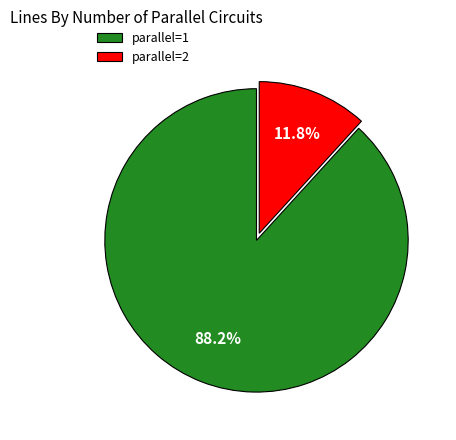

Rank the categories by value from highest to lowest.

parallel=1, parallel=2